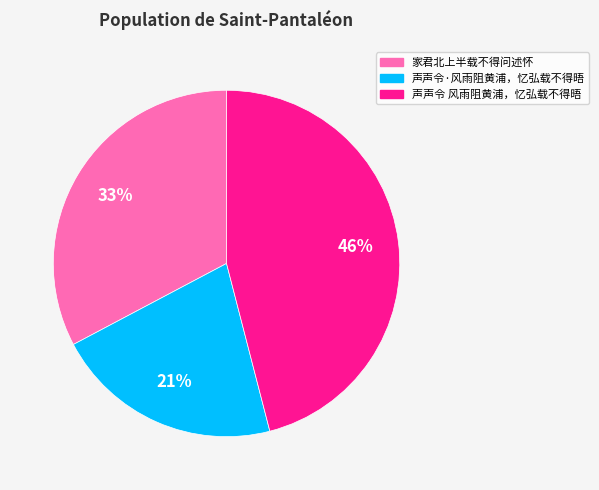

How many segments does this pie chart have?

3